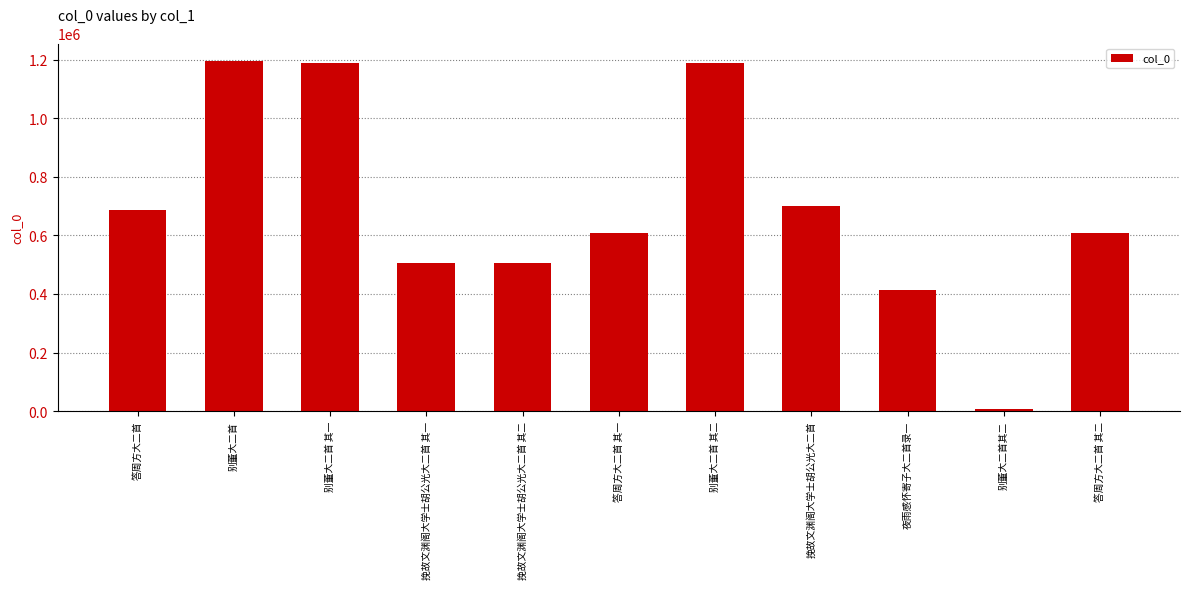

What is the average value?

691045